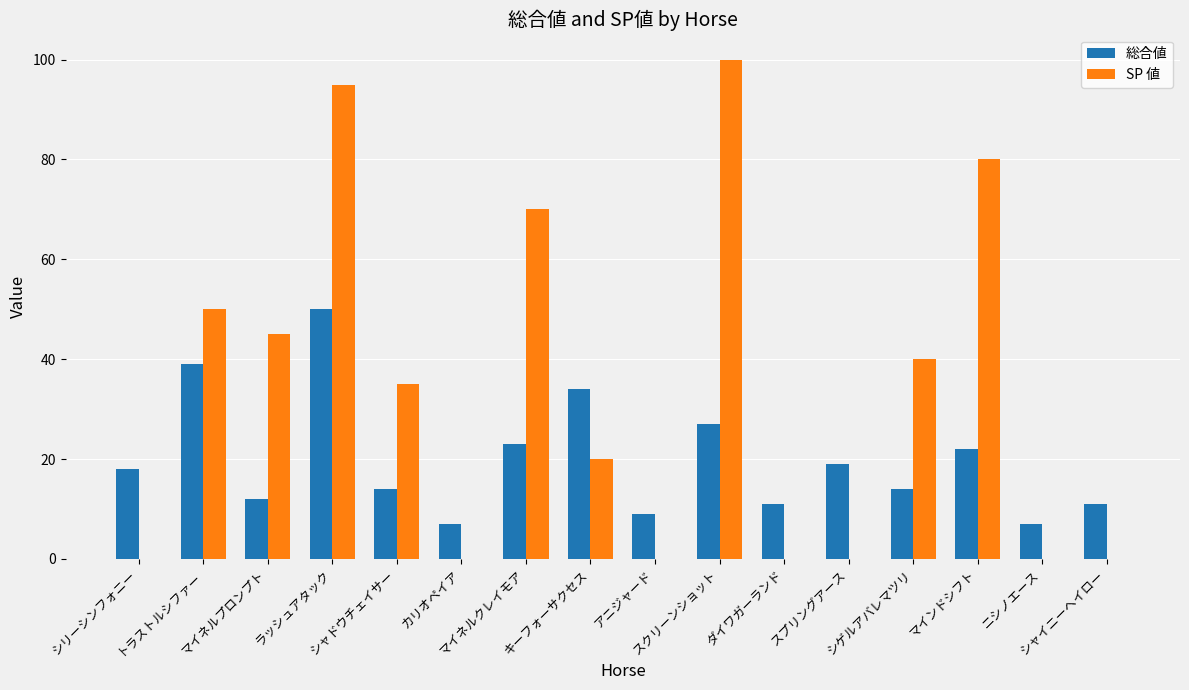

The SP 値 series shows -67 at ダイワガーランド. True or false?

False